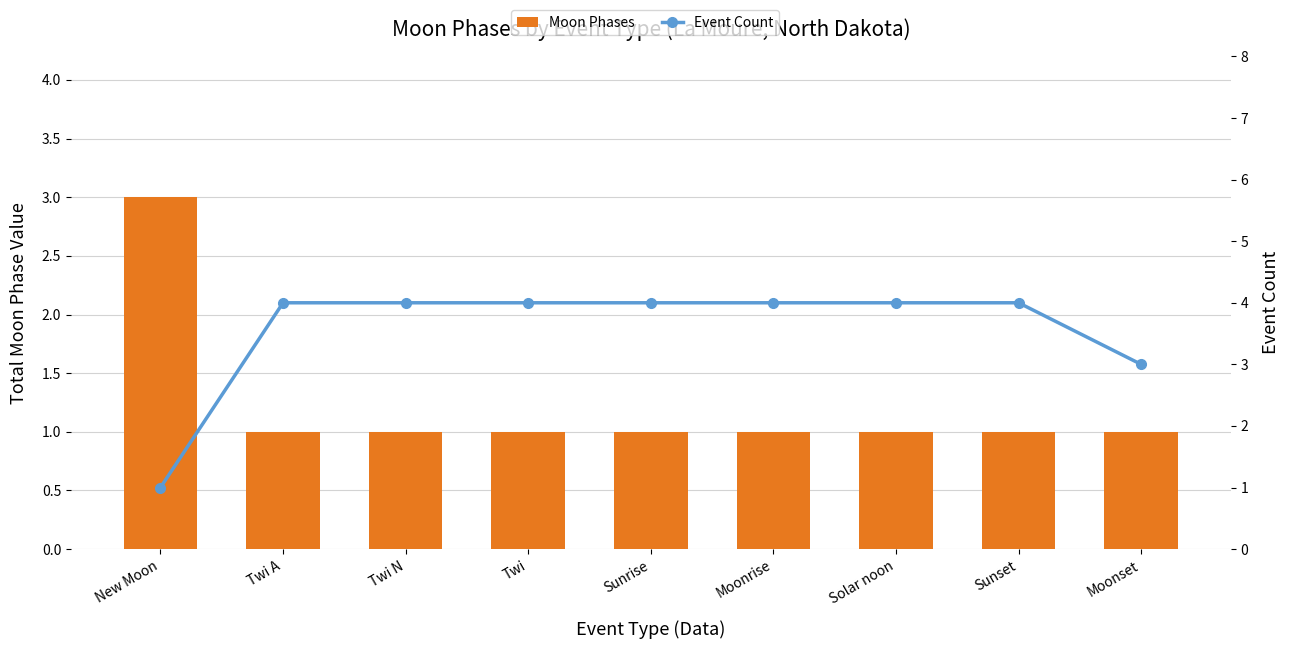

Reading left to right, list all the values displayed in this chart.

Moon Phases: New Moon=3	Twi A=1	Twi N=1	Twi=1	Sunrise=1	Moonrise=1	Solar noon=1	Sunset=1	Moonset=1
Event Count: New Moon=1	Twi A=4	Twi N=4	Twi=4	Sunrise=4	Moonrise=4	Solar noon=4	Sunset=4	Moonset=3